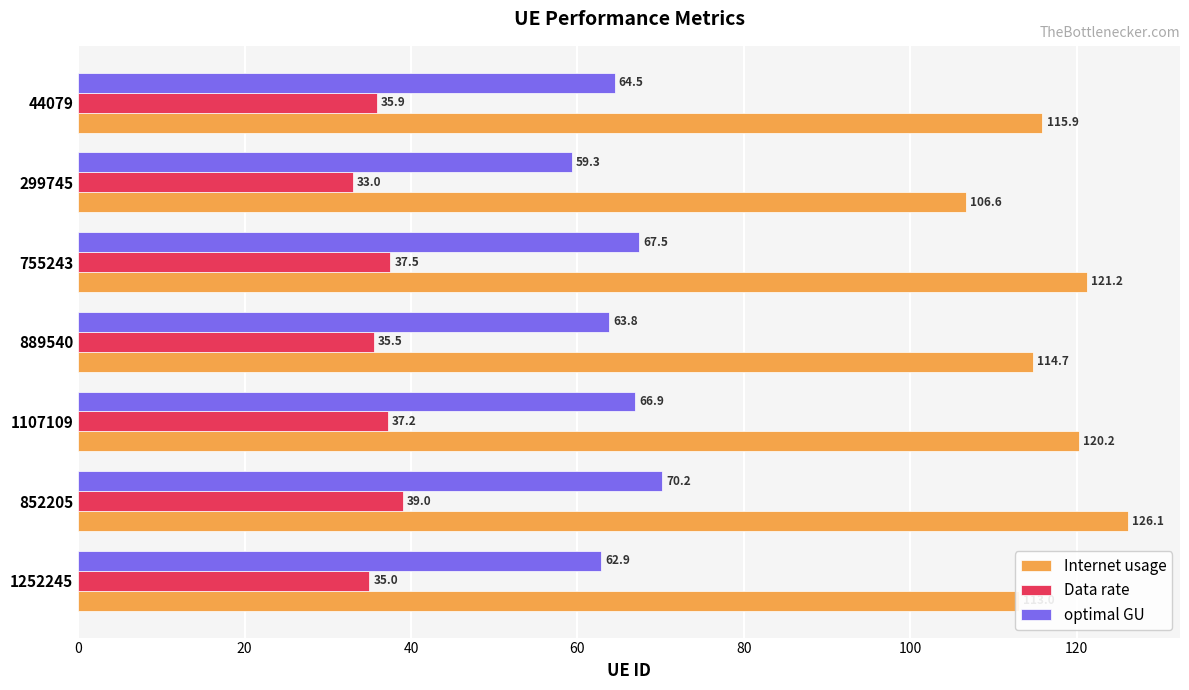

Is it true that optimal GU equals 34.7 at 44079?

False